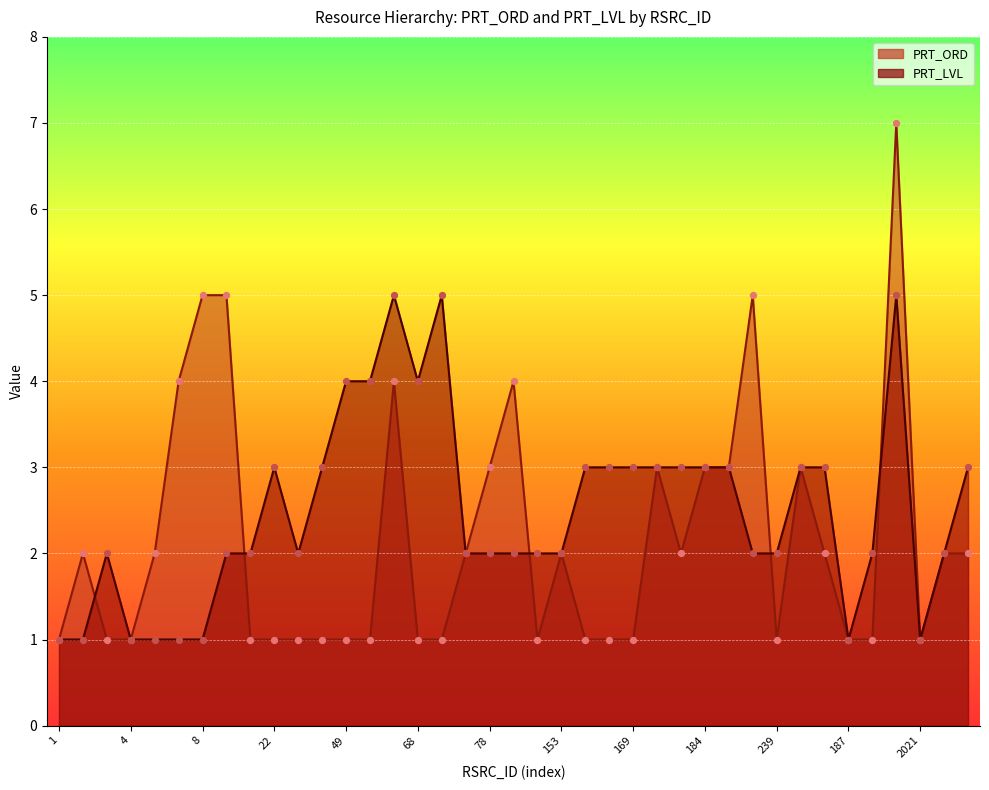

Which series reaches the minimum Y coordinate?

PRT_ORD